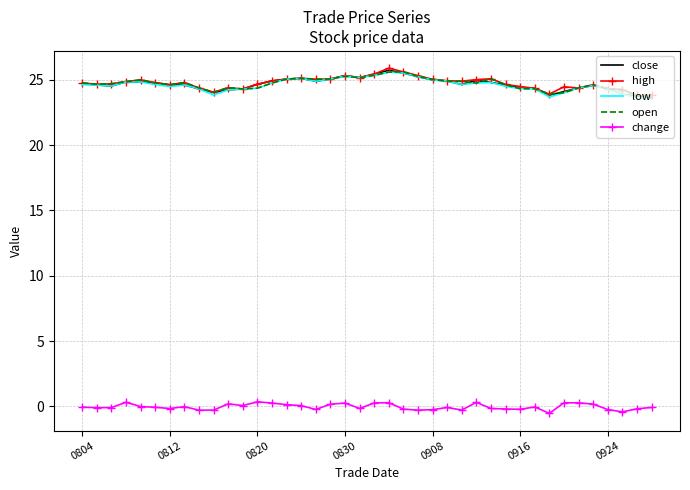

True or false: high and change intersect in this chart.

False